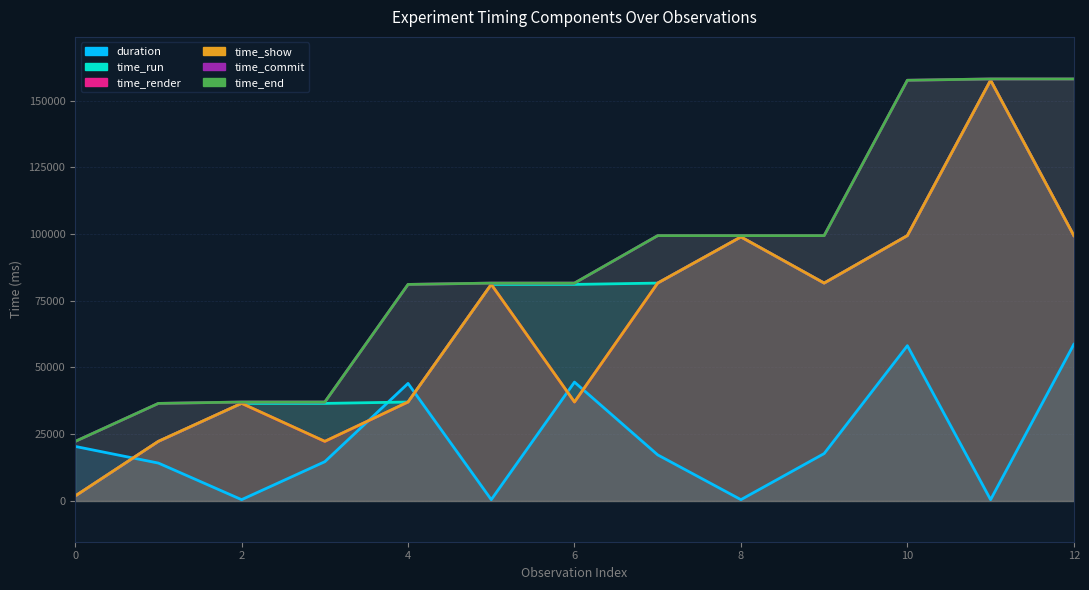

Where is time_commit nearest to the value 90192?

6